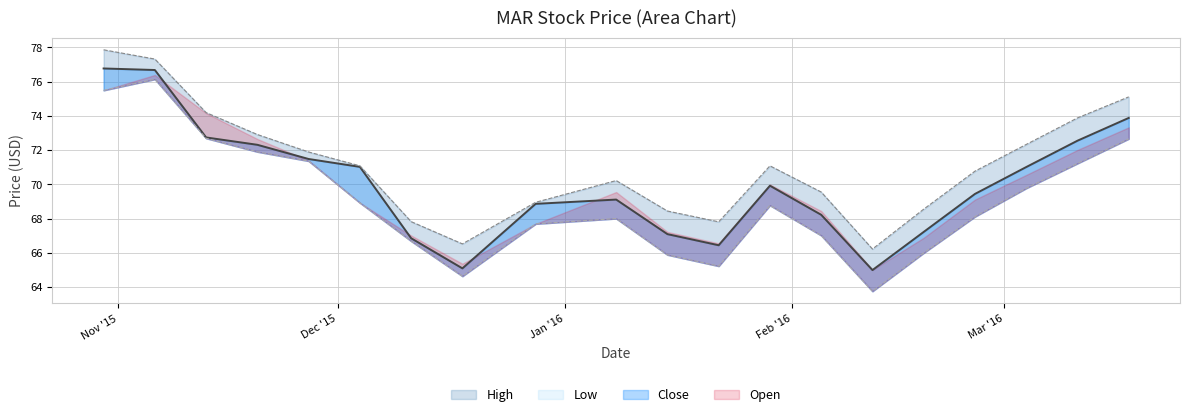

Where does the Low series first go above 68?

10/30/2015